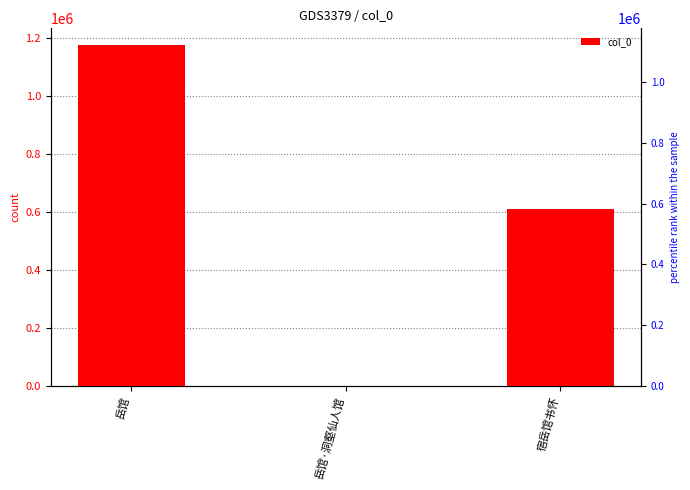

Reading left to right, extract all data points from this chart.

岳馆=1175542	岳馆·洞壑仙人馆=2315	宿岳馆书怀=611846